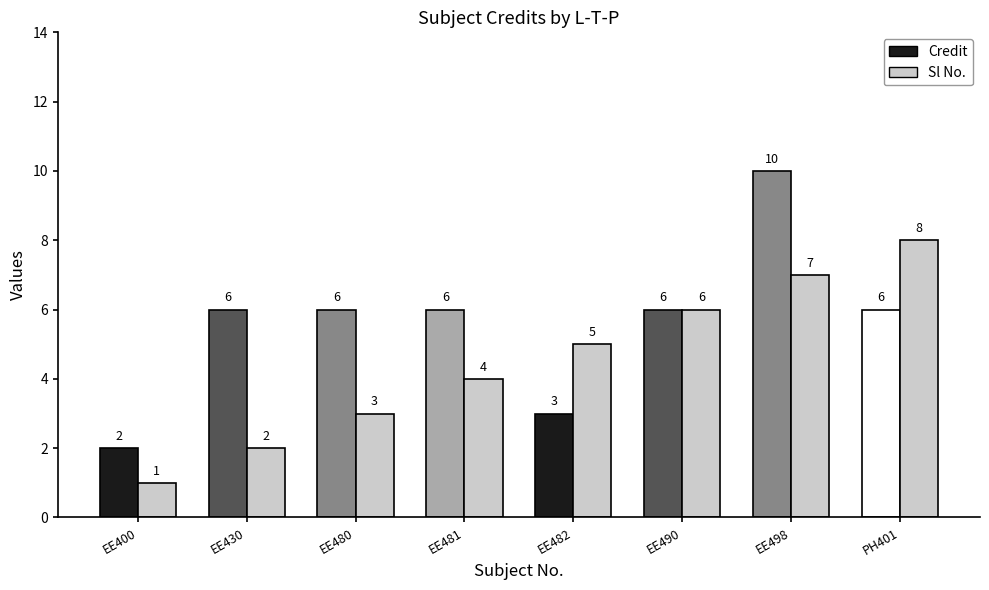

What is the label of the 8th bar from the left?

PH401